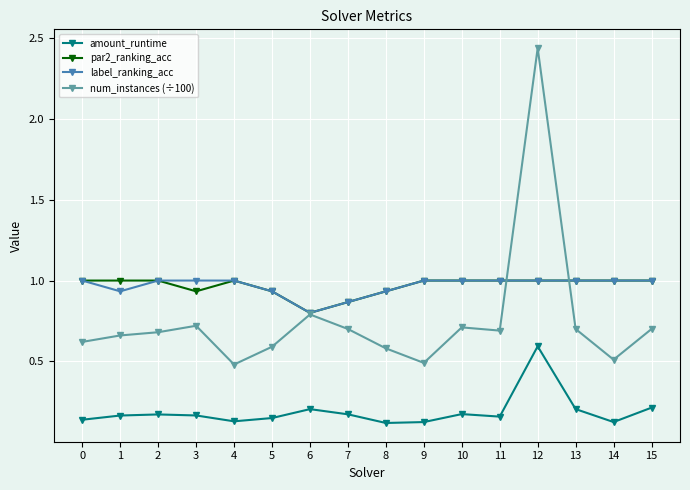

At which category is the sum across all series the highest?

12